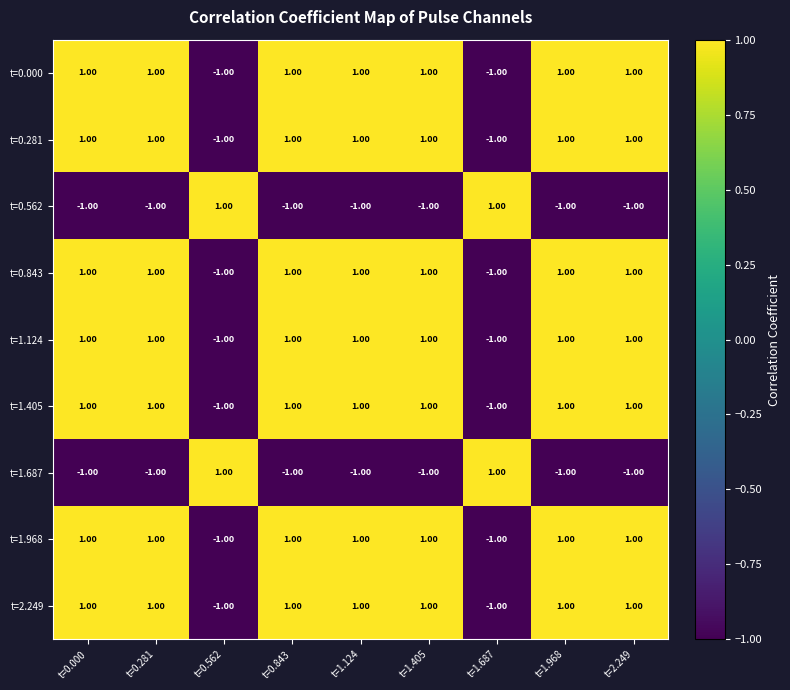

At how many categories does at least one series exceed 0?

9